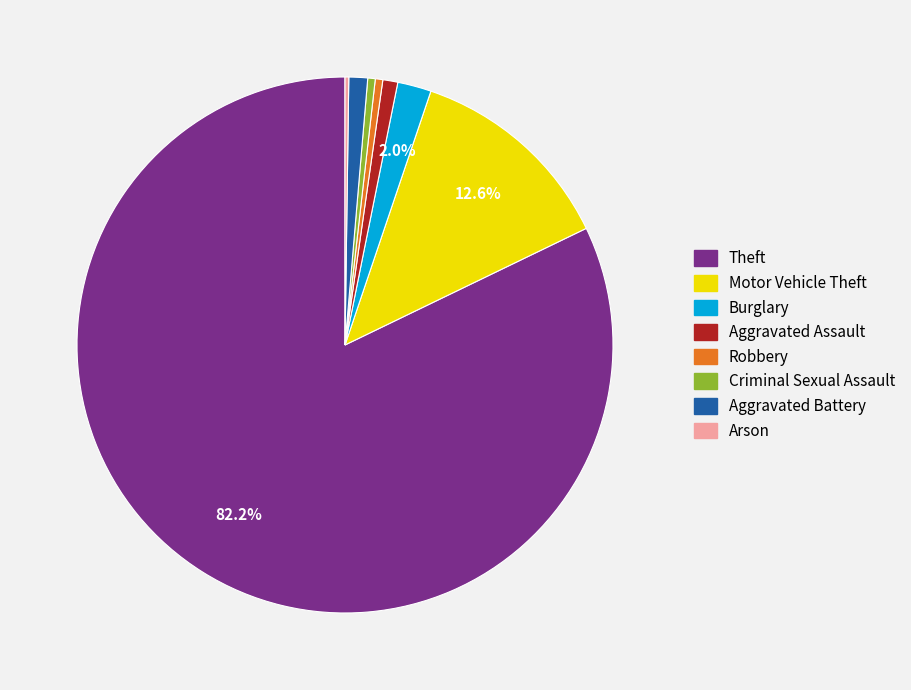

Is there any slice that represents more than half of the pie?

Yes